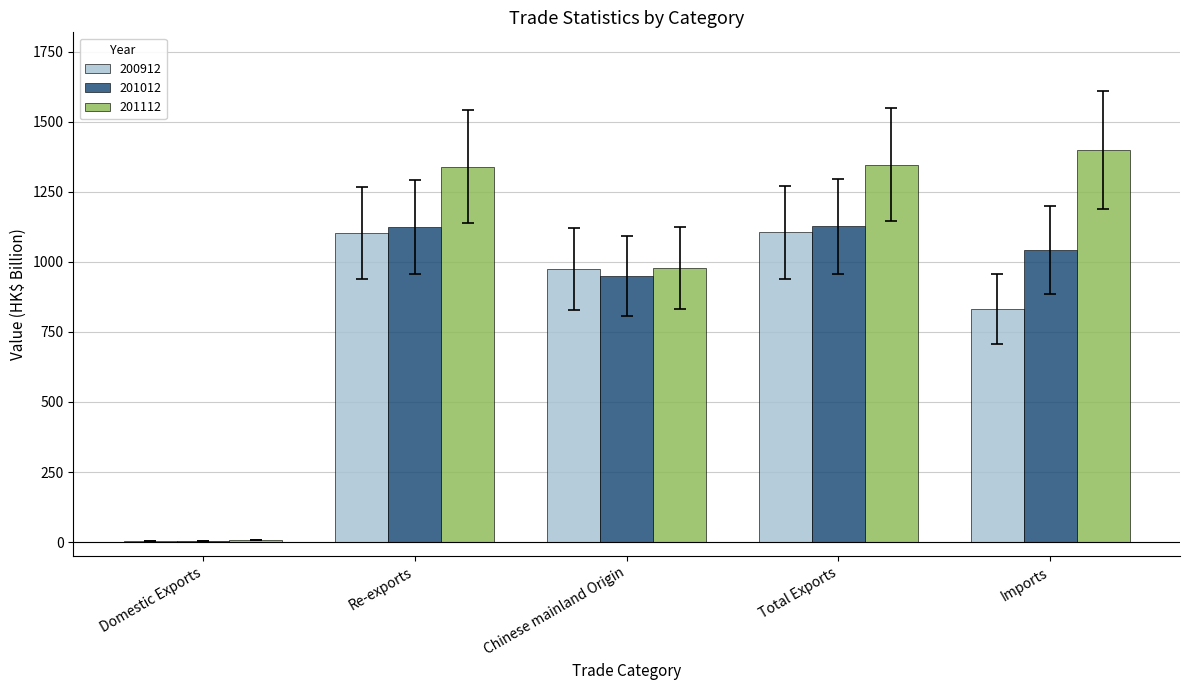

The 201012 series shows 1123.3 at Re-exports. True or false?

True